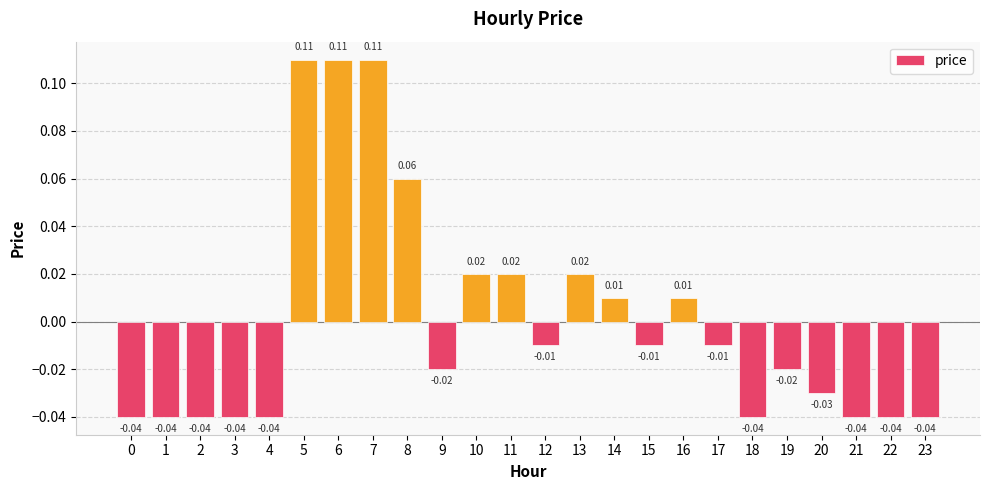

Are the bars grouped side by side (vs. stacked)?

No